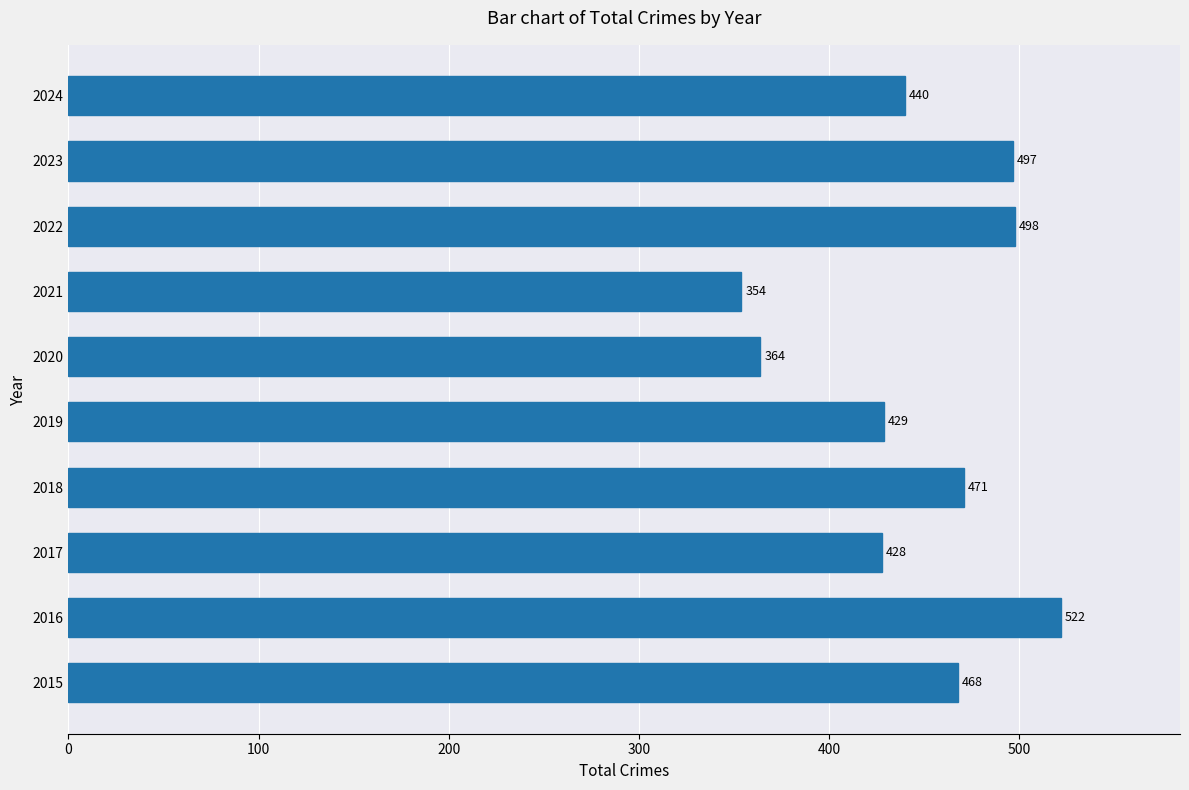

List the labels in order of value, largest first.

2016, 2022, 2023, 2018, 2015, 2024, 2019, 2017, 2020, 2021